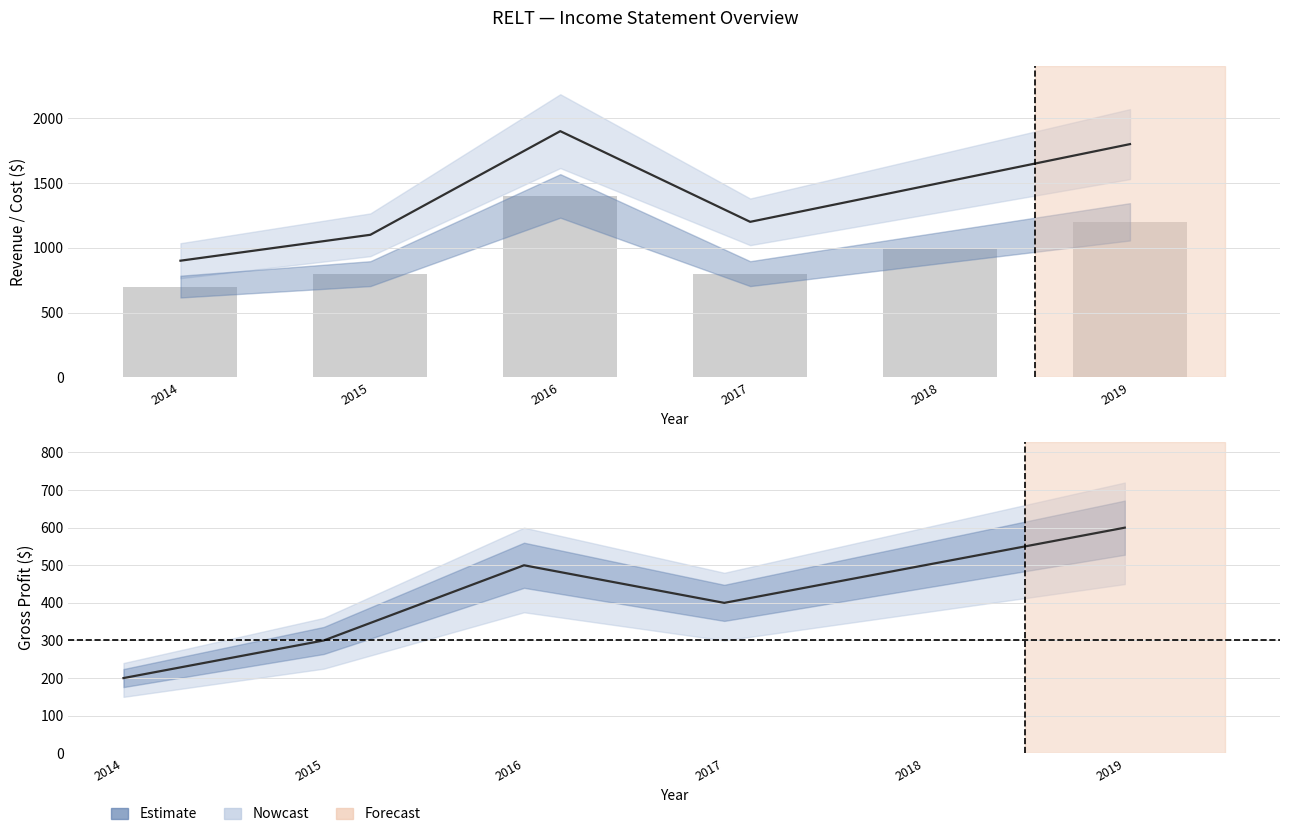

Which series has the largest range (max minus min)?

Total Revenue